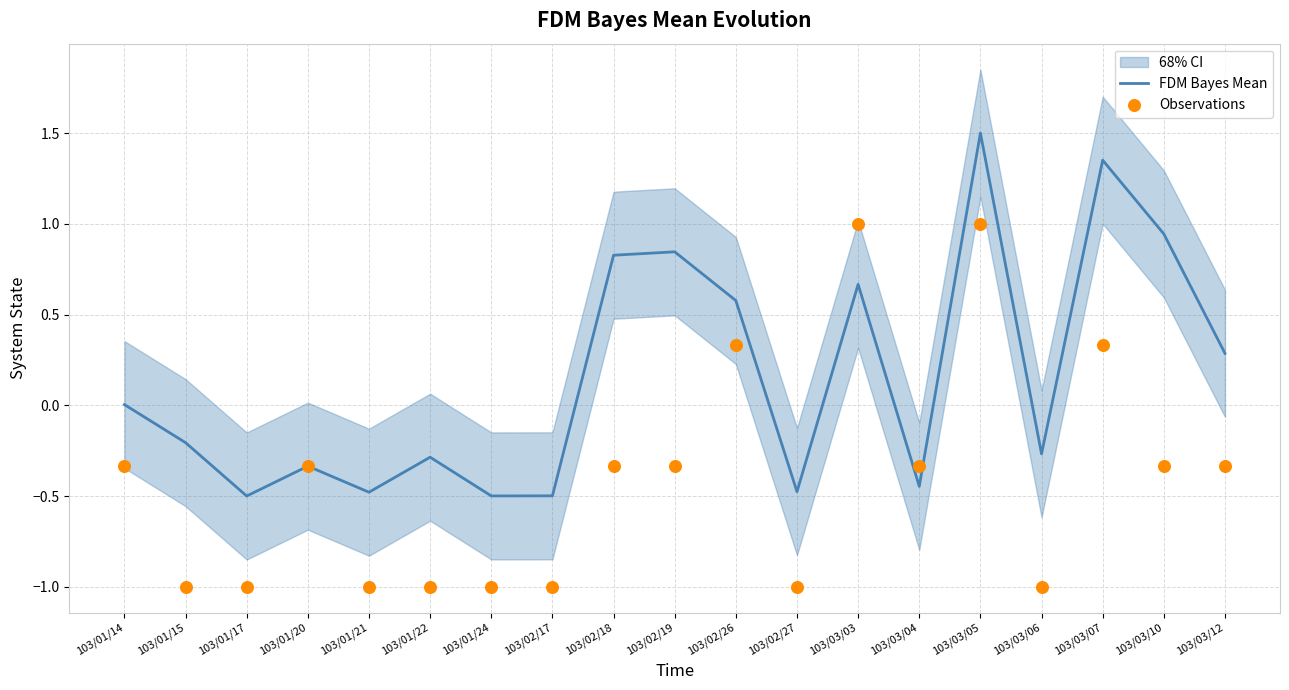

At which category is the sum across all series the highest?

103/03/05